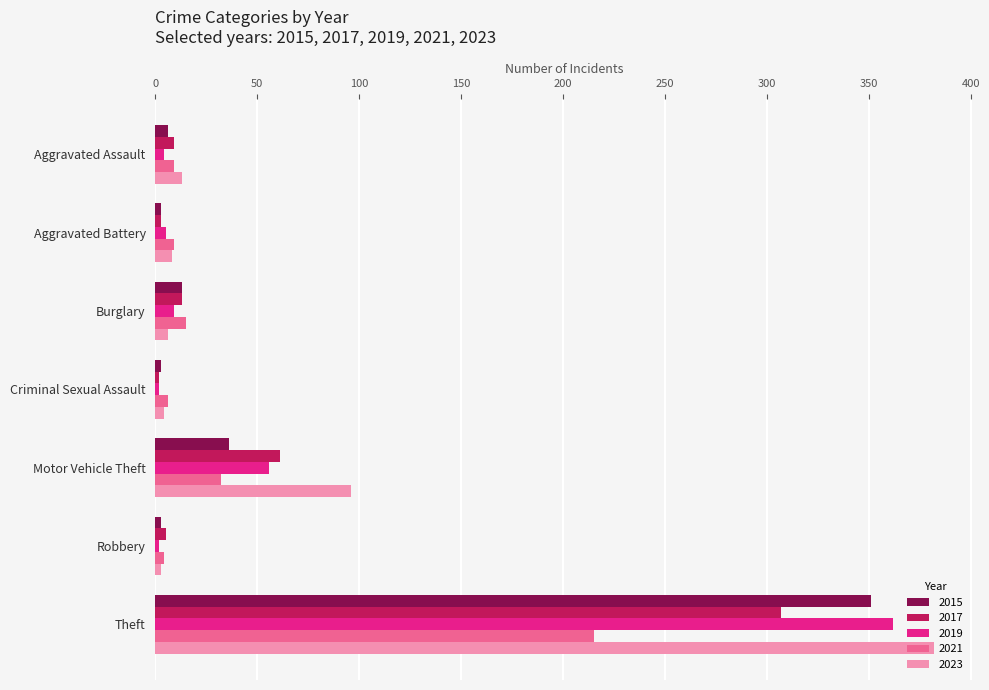

What is the difference between the highest and lowest values at Criminal Sexual Assault?

4